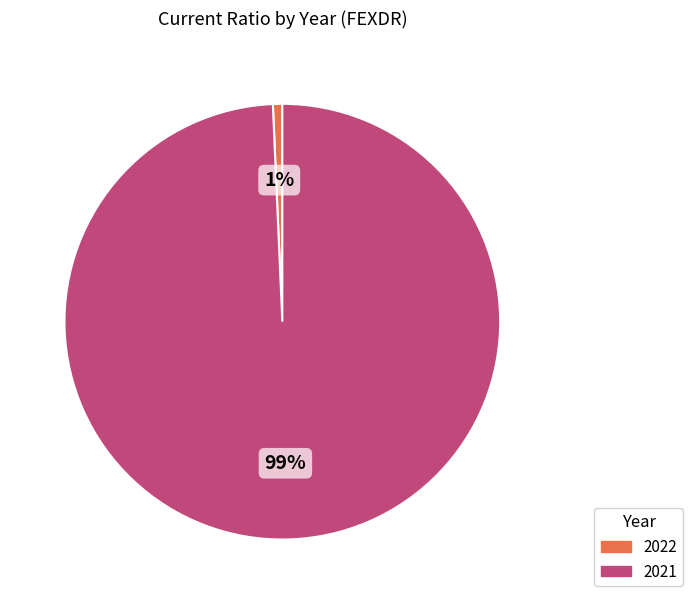

To the nearest percent, what is the average slice percentage?

50%